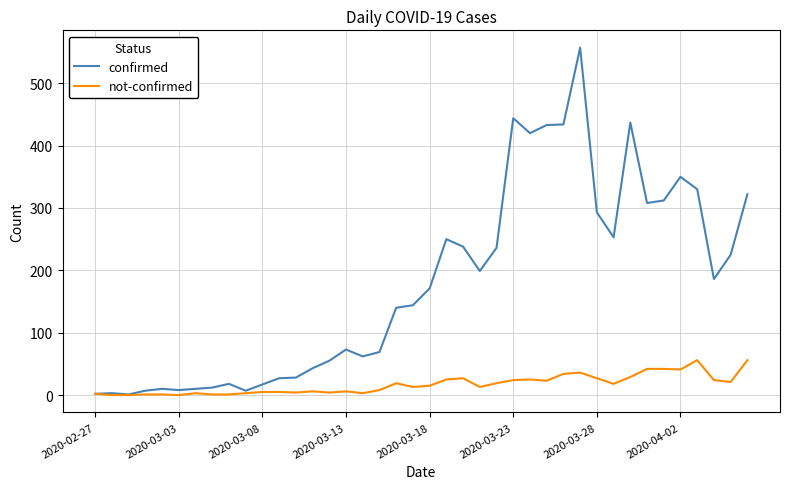

Which series has the largest range (max minus min)?

confirmed